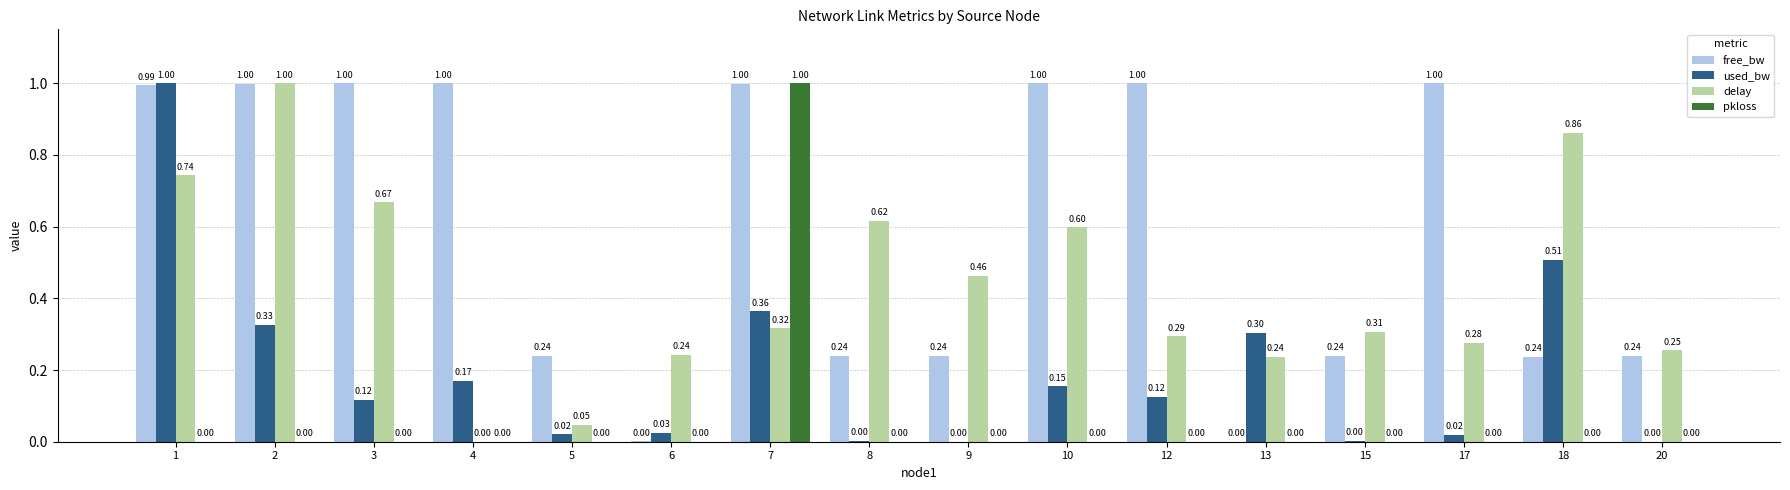

Between 5 and 10, which series saw the biggest shift?

free_bw